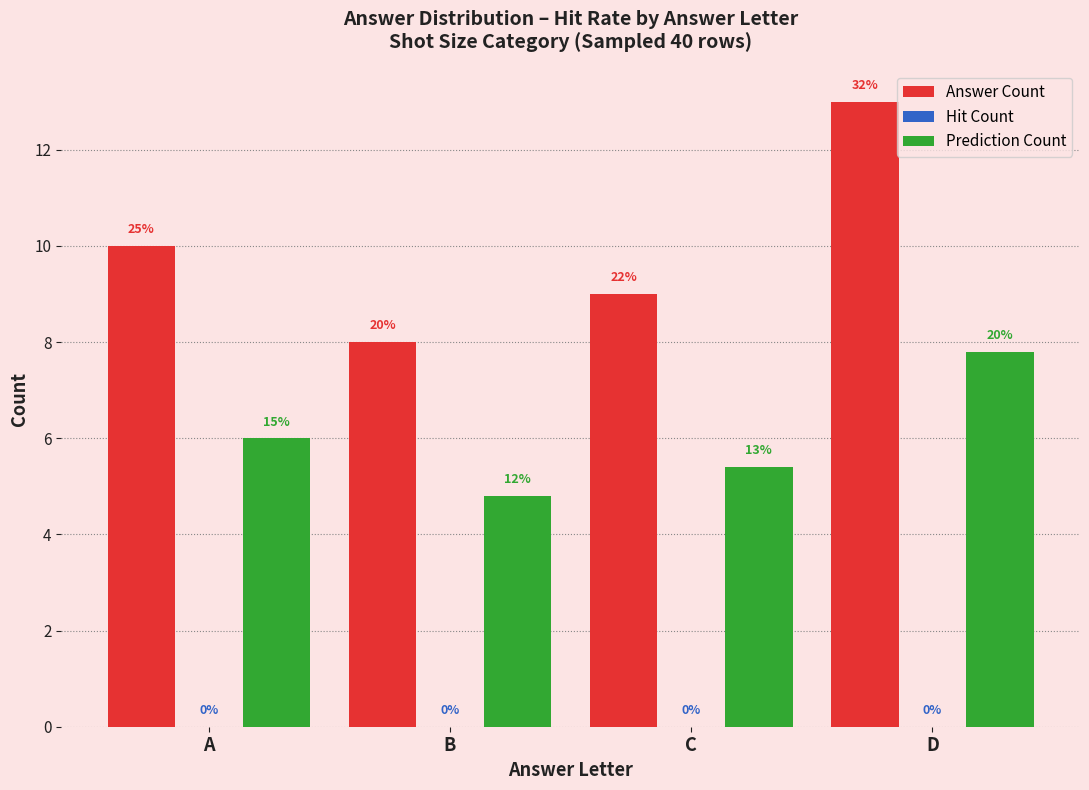

Reading left to right, what are all the values shown in this chart?

Answer Count: A=10.0	B=8.0	C=9.0	D=13.0
Hit Count: A=0.0	B=0.0	C=0.0	D=0.0
Prediction Count: A=6.0	B=4.8	C=5.4	D=7.8